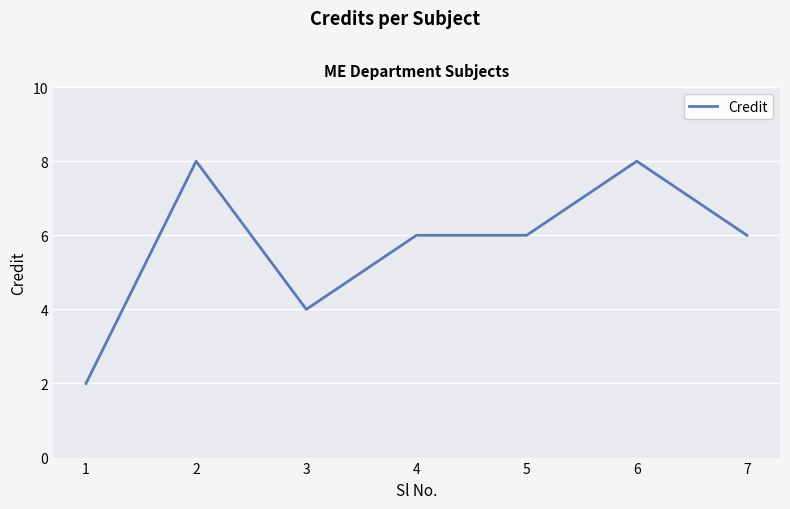

What is the change in value from 3 to 7?

+2